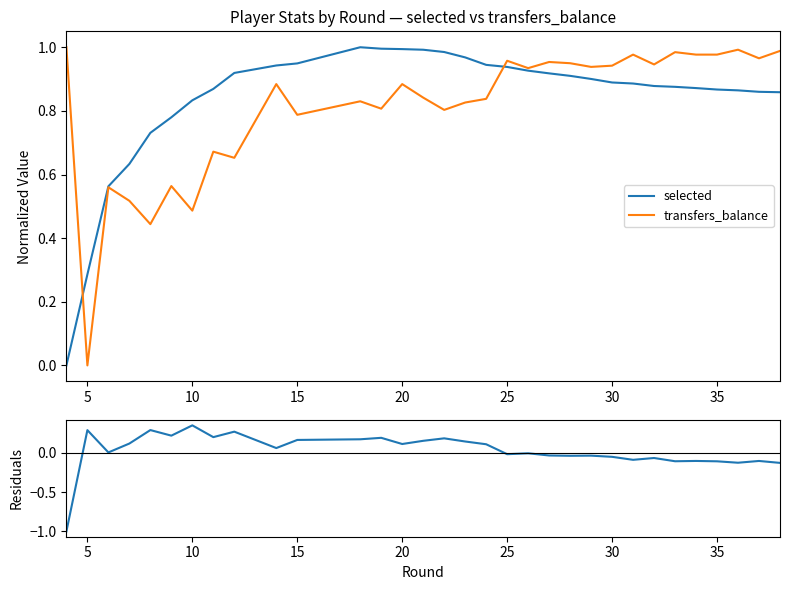

Does the chart have visible grid lines?

No